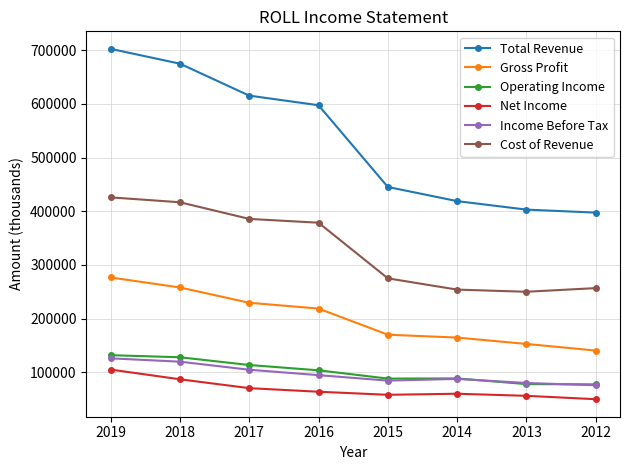

What is the approximate value of Operating Income at 2016?

103800